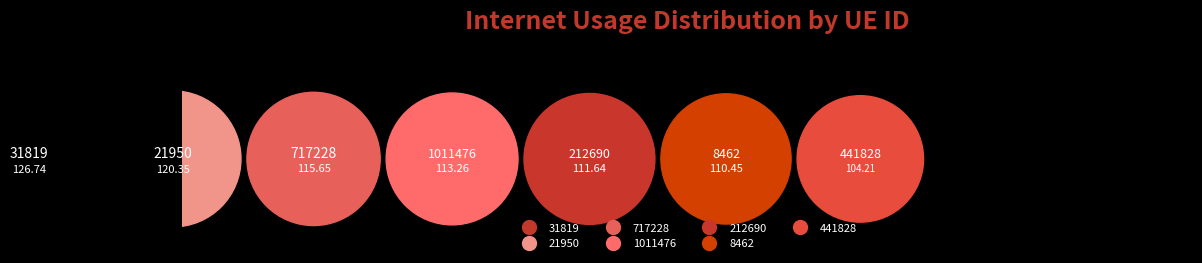

To the nearest percent, what percentage of the pie is 717228?

14%